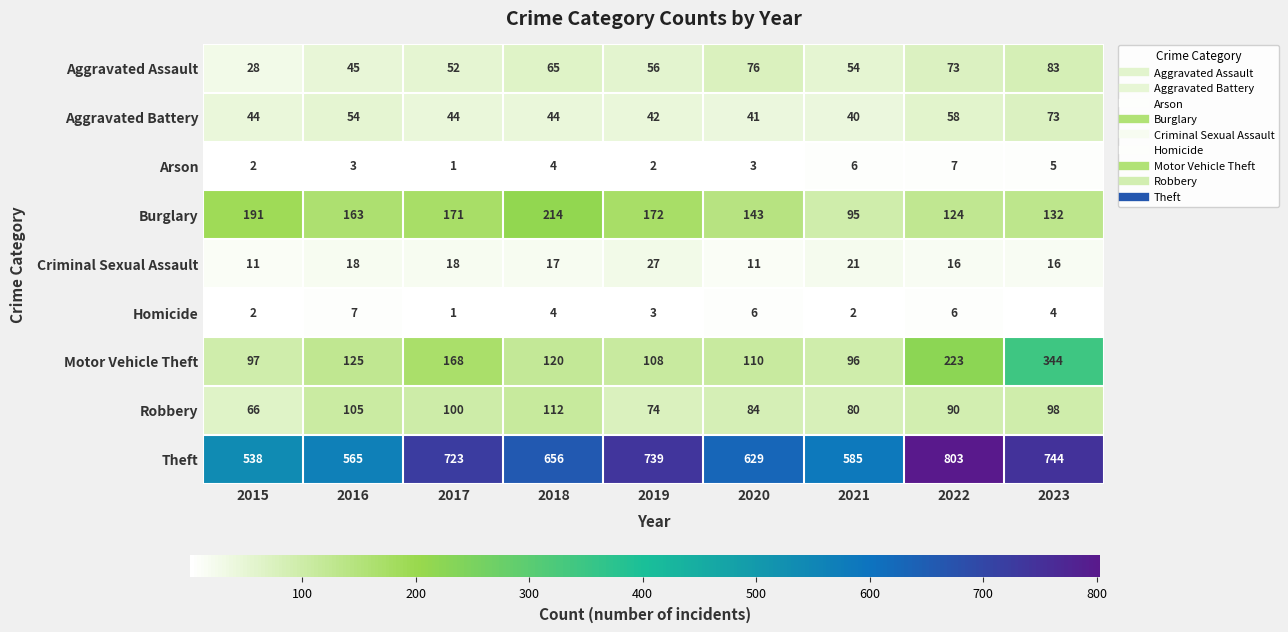

Is it true that Motor Vehicle Theft equals 165 at 2021?

False